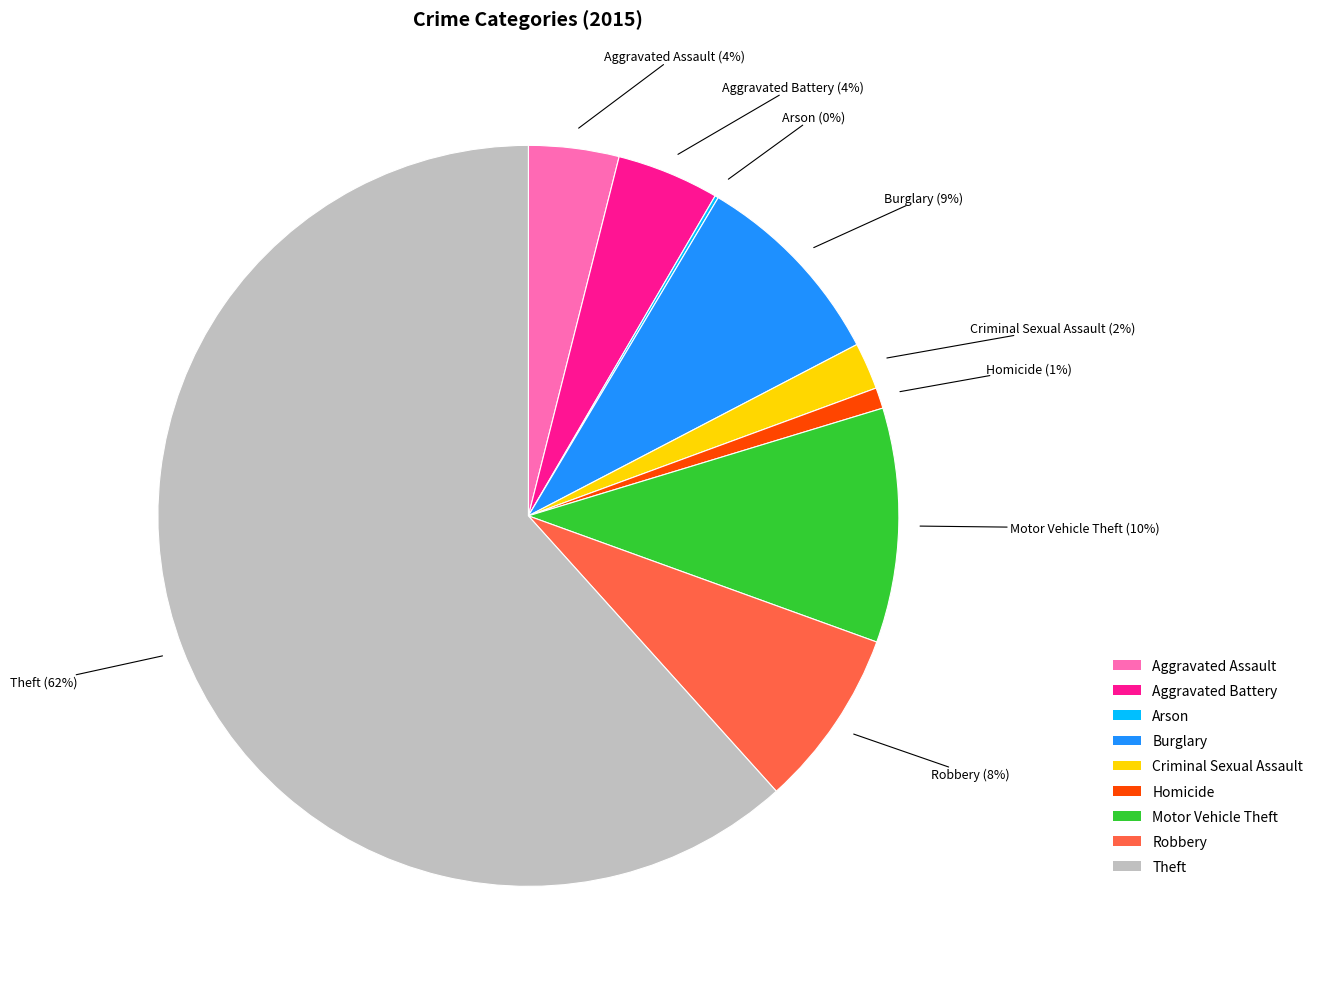

Is the sum of Homicide and Theft greater than half?

Yes